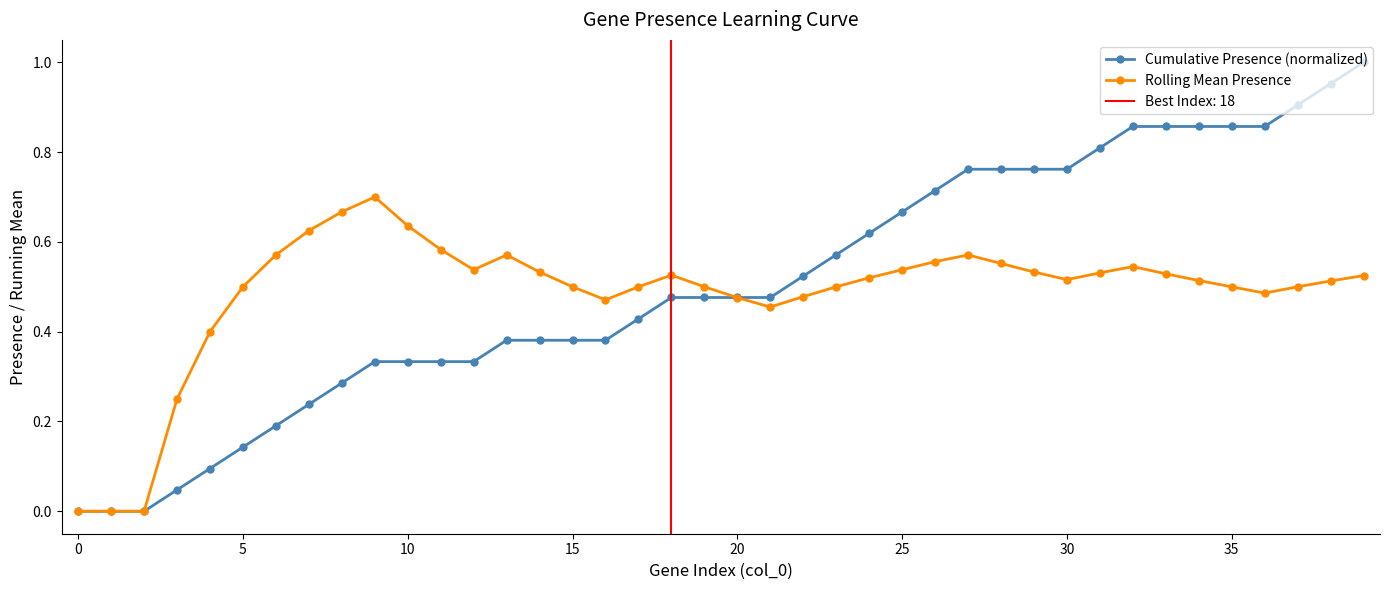

True or false: Rolling Mean Presence has more than 0 interior local peaks.

True